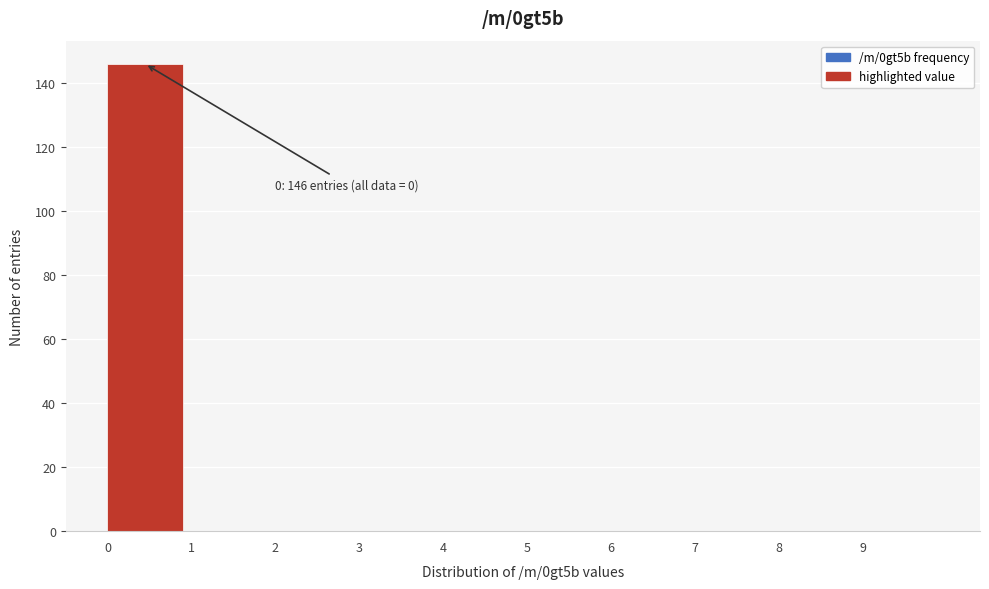

Which range on the x-axis has the tallest bar?

0 to 1